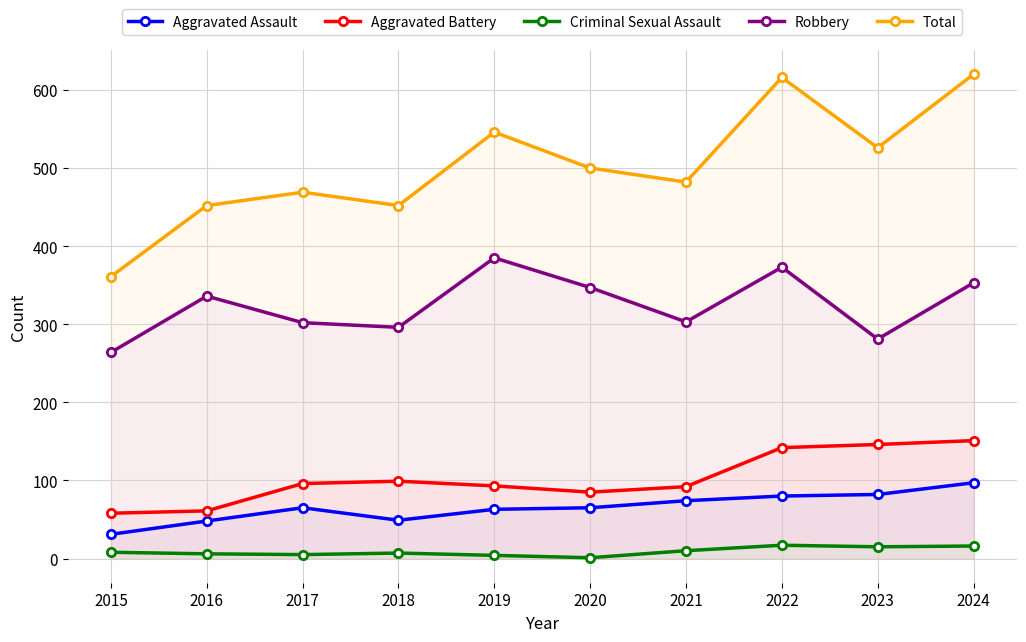

At which category is the sum across all series the highest?

2024